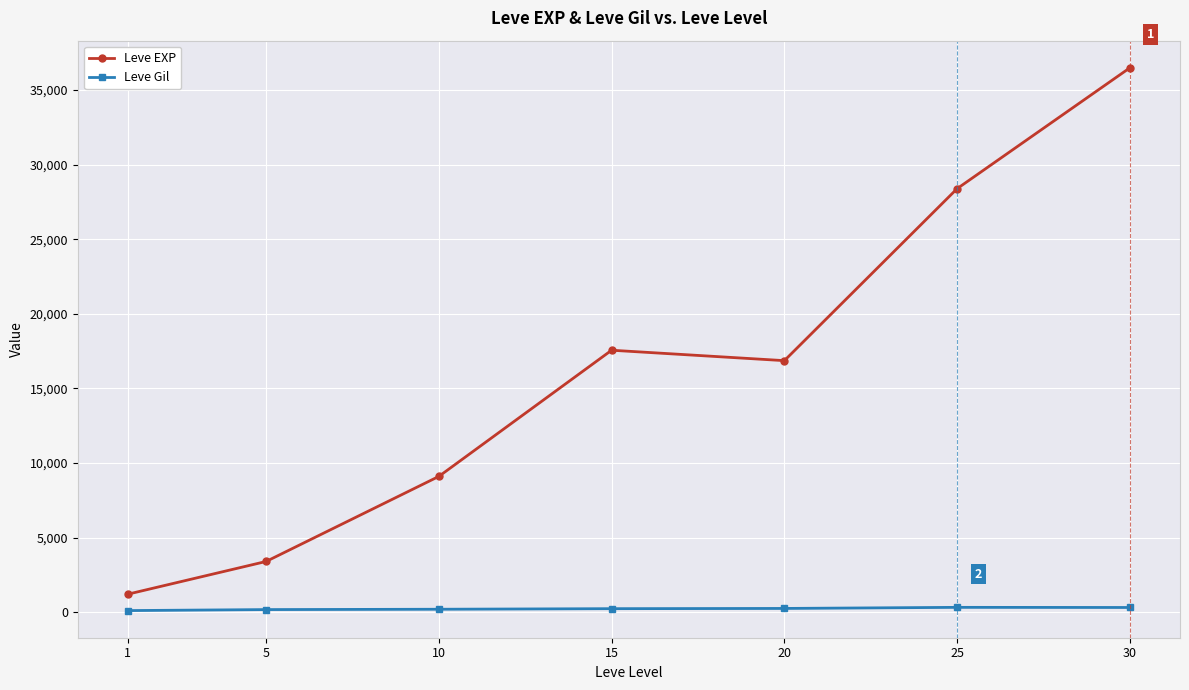

What is the difference between the highest and lowest values at 15?

17322.0